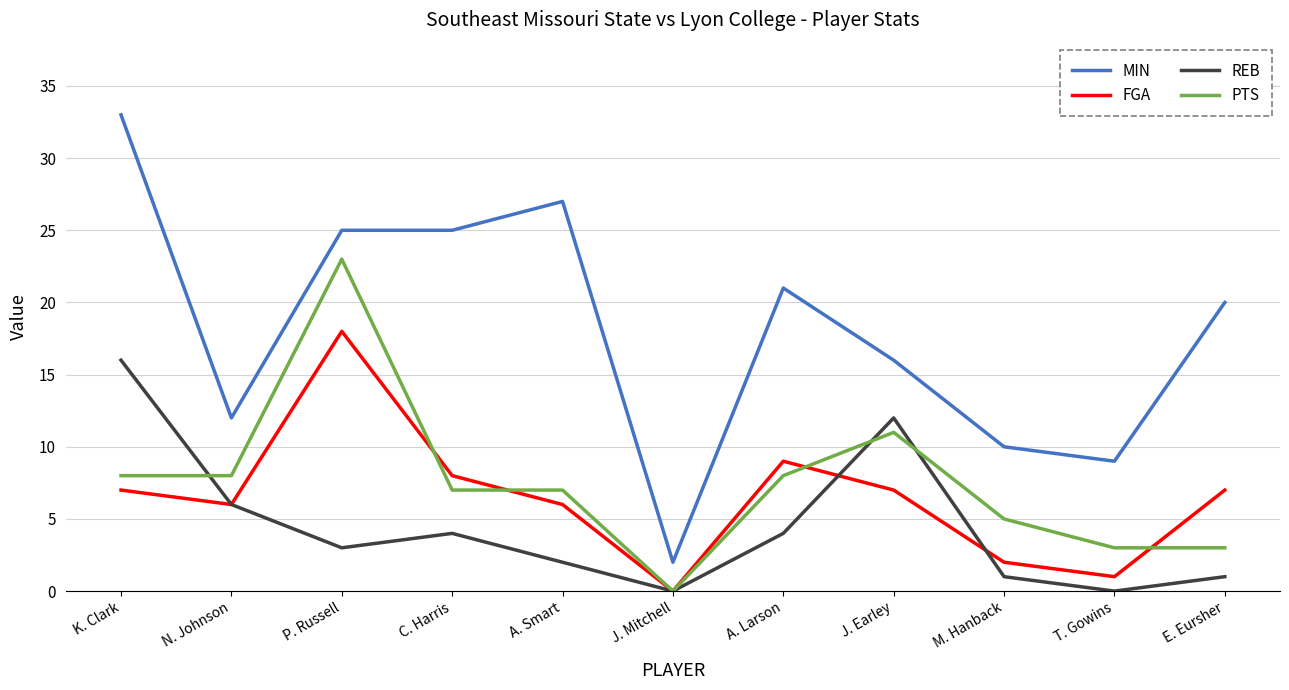

Which series has the largest range (max minus min)?

MIN